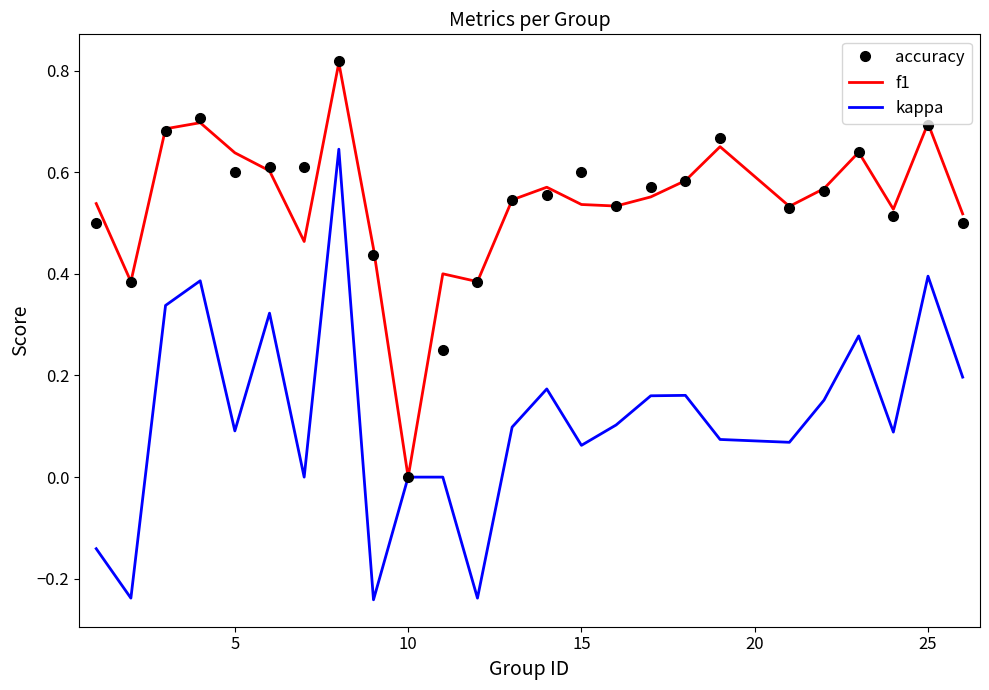

Which series has the largest range (max minus min)?

kappa